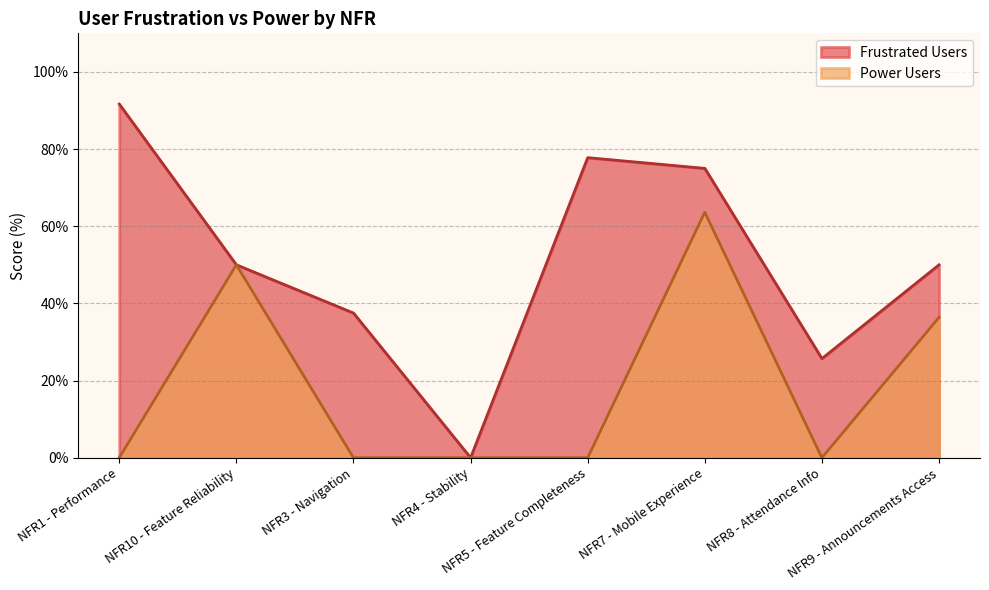

Is the value of Power Users at NFR8 - Attendance Info greater than the value of Frustrated Users at NFR7 - Mobile Experience?

No